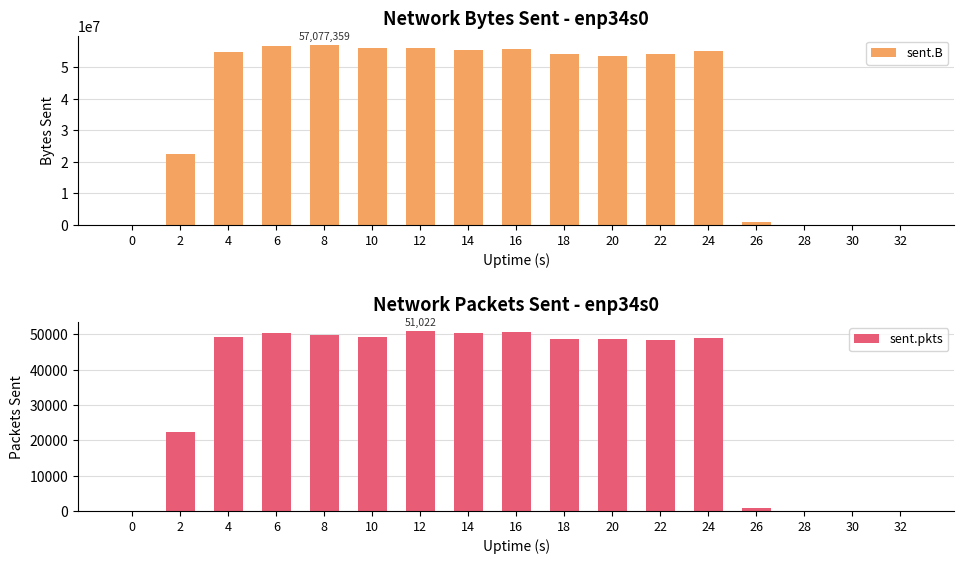

What value does the sent.pkts series have at 18, to the nearest 10?

48620